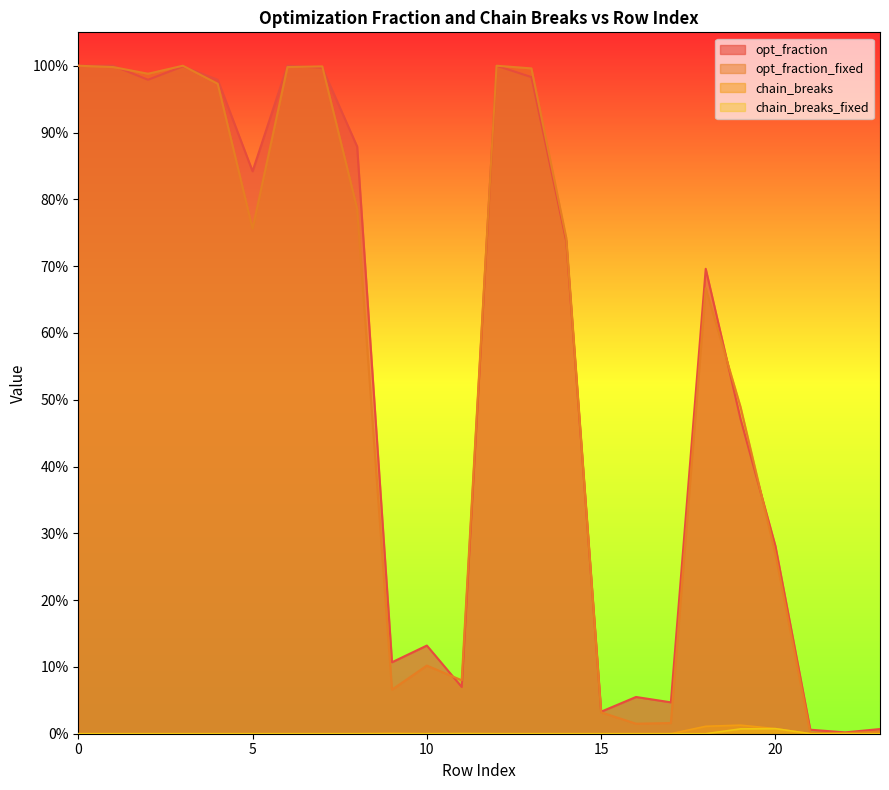

True or false: chain_breaks_fixed and opt_fraction_fixed intersect in this chart.

False